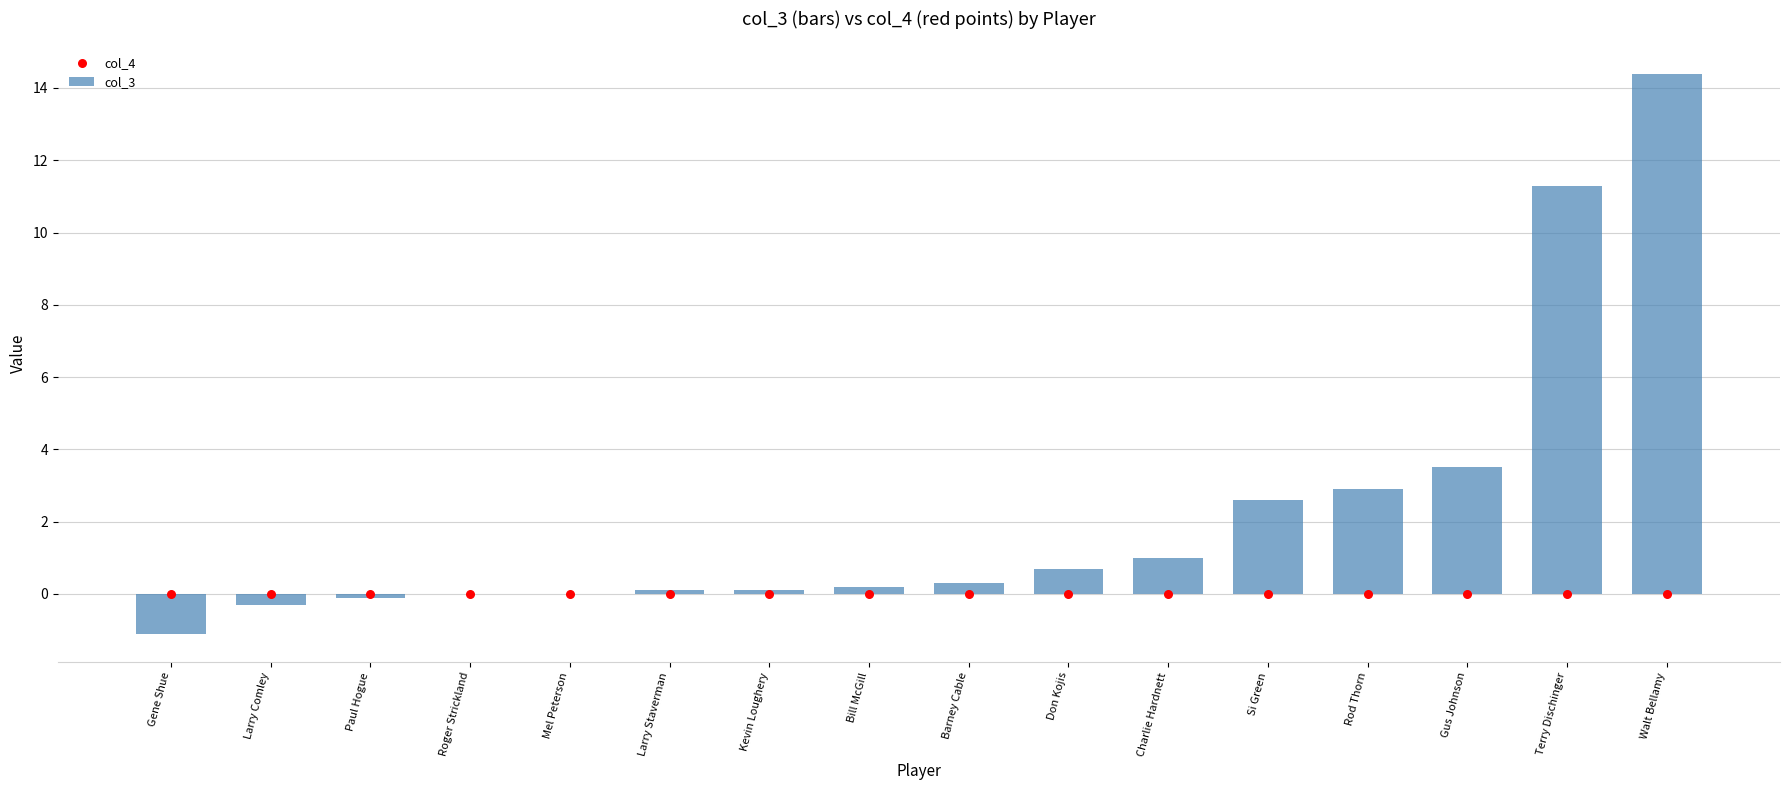

Which series has the largest Y range (max minus min)?

col_3